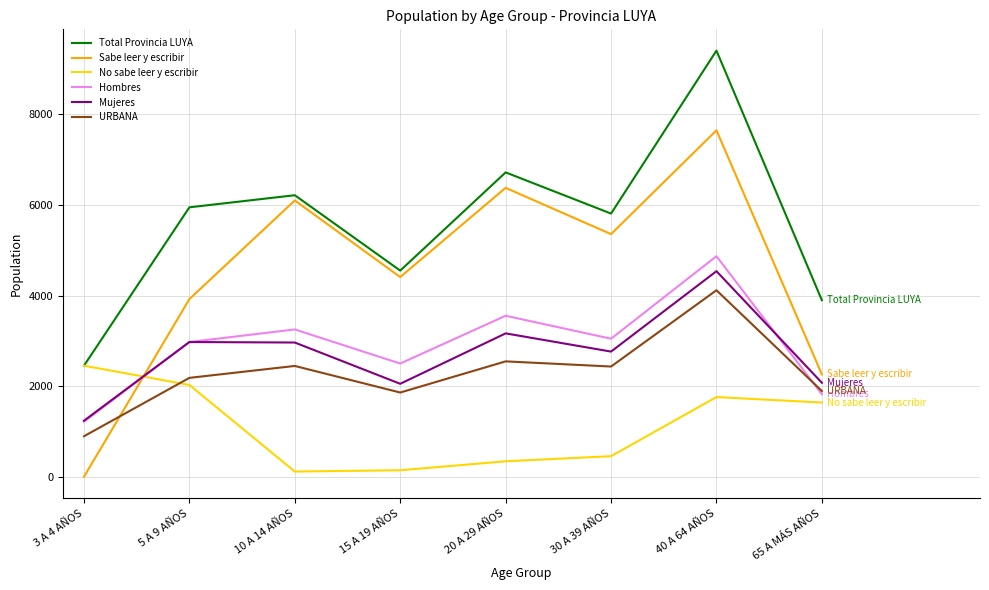

How many interior local peaks does the Mujeres series have?

3